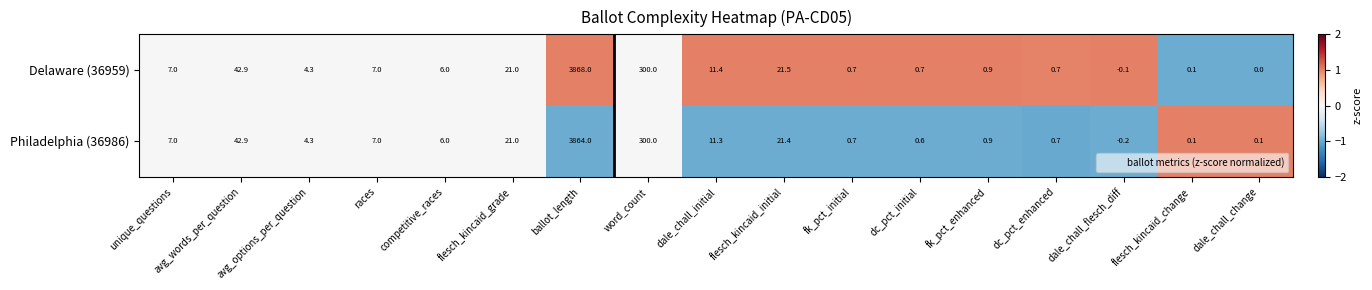

Rank the series by their average value, from highest to lowest.

Delaware (36959), Philadelphia (36986)